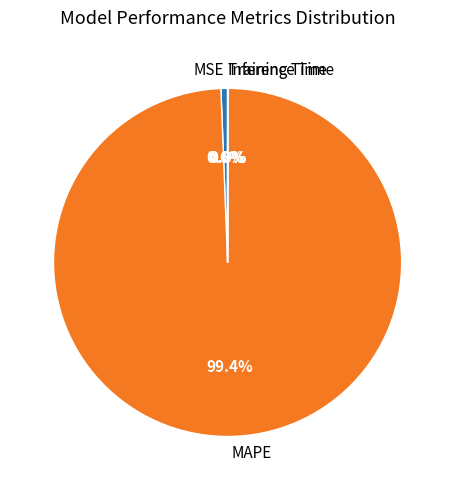

Which slice represents more than half of the pie?

MAPE